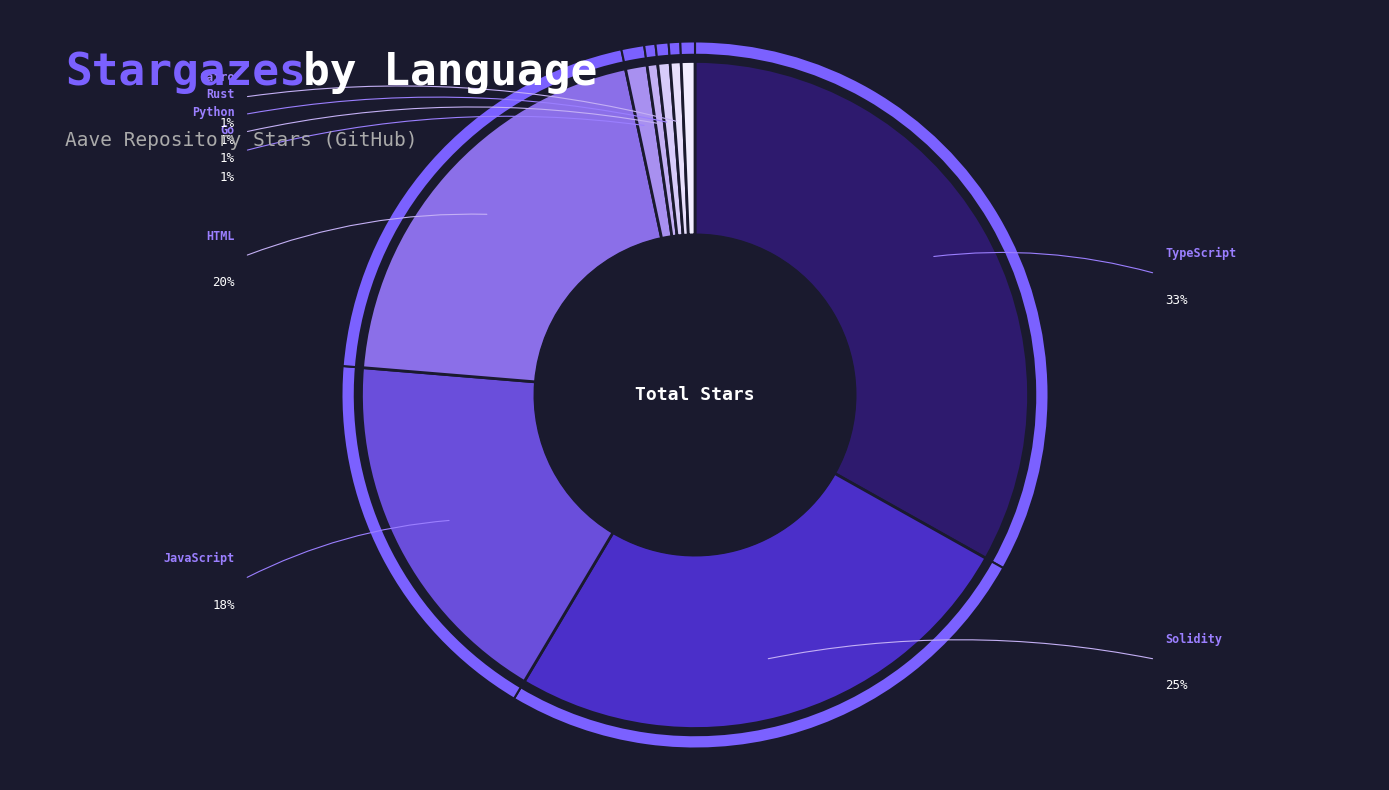

To the nearest percent, what is the average slice percentage?

11%